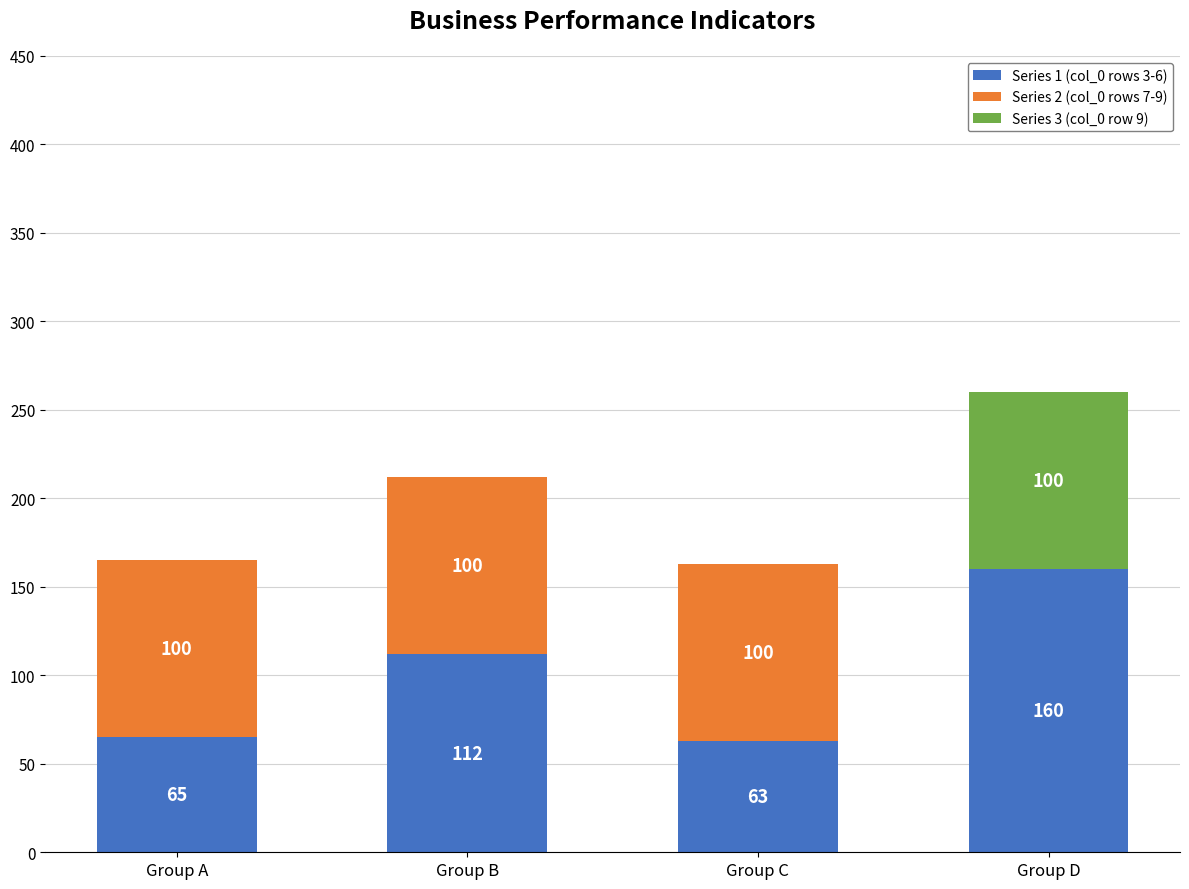

What is the total value across all series at Group B?

212